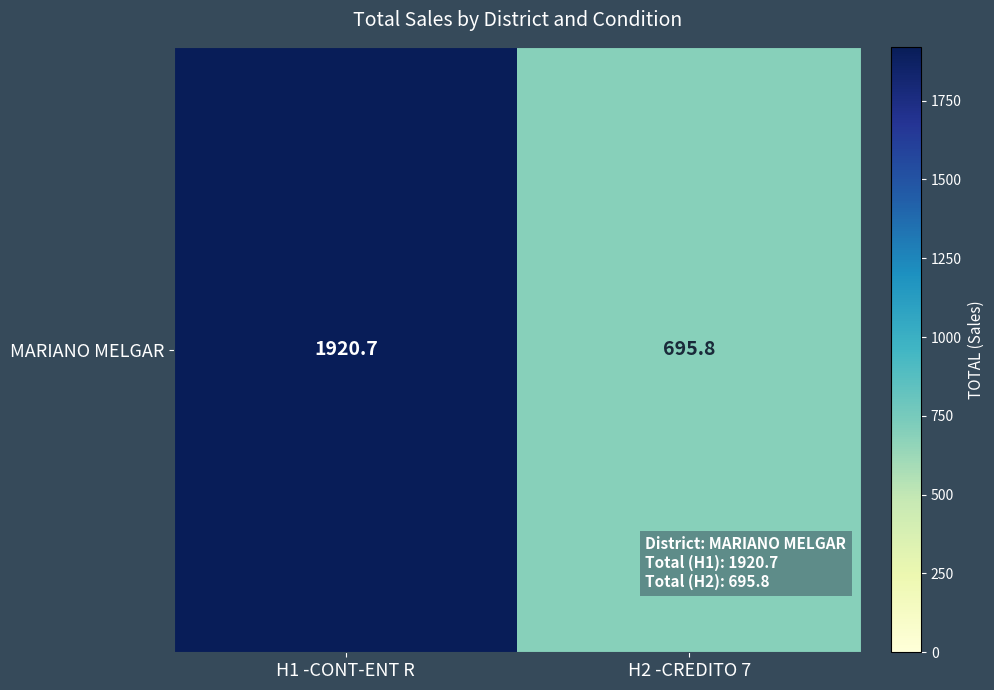

What is the sum of the values at H2 -CREDITO 7 and H1 -CONT-ENT R?

2616.5